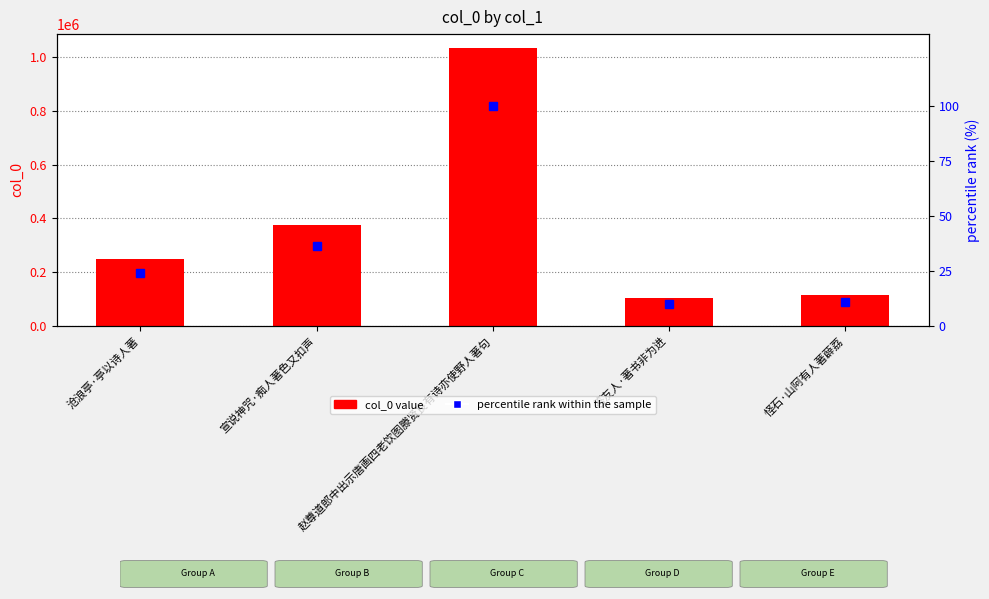

What is the difference between the highest and lowest values at 宣说神咒·痴人著色又扣声?

374052.8